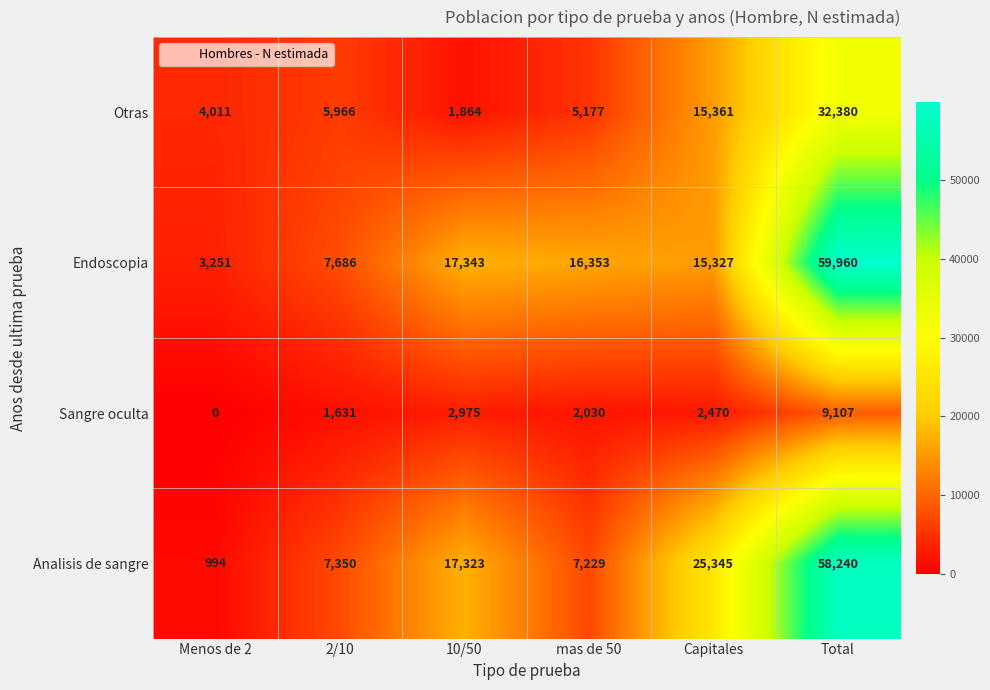

Rank the series at mas de 50 from lowest to highest value.

Sangre oculta, Otras, Analisis de sangre, Endoscopia